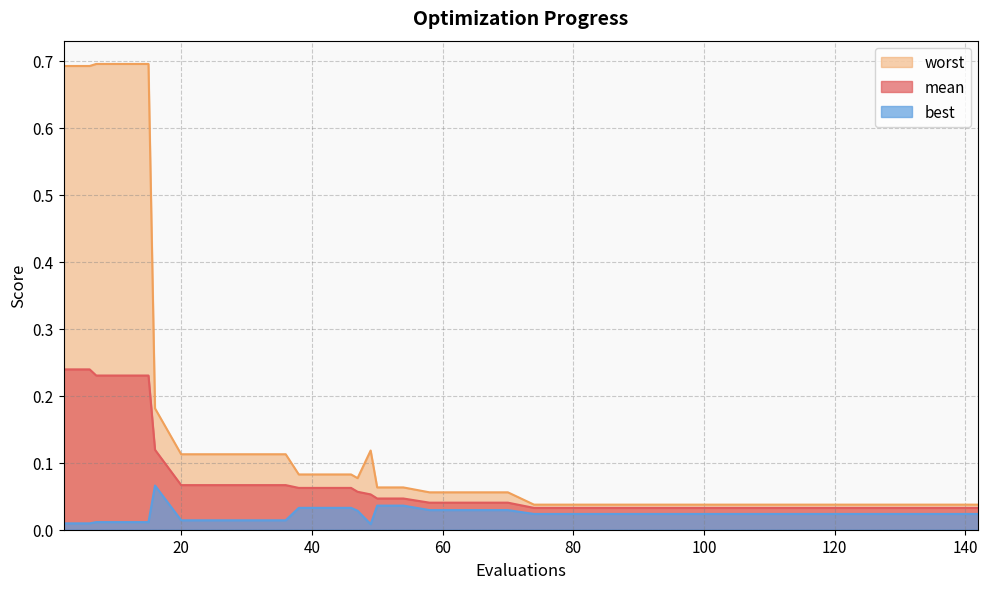

What are all the series names shown in the legend?

worst, mean, best